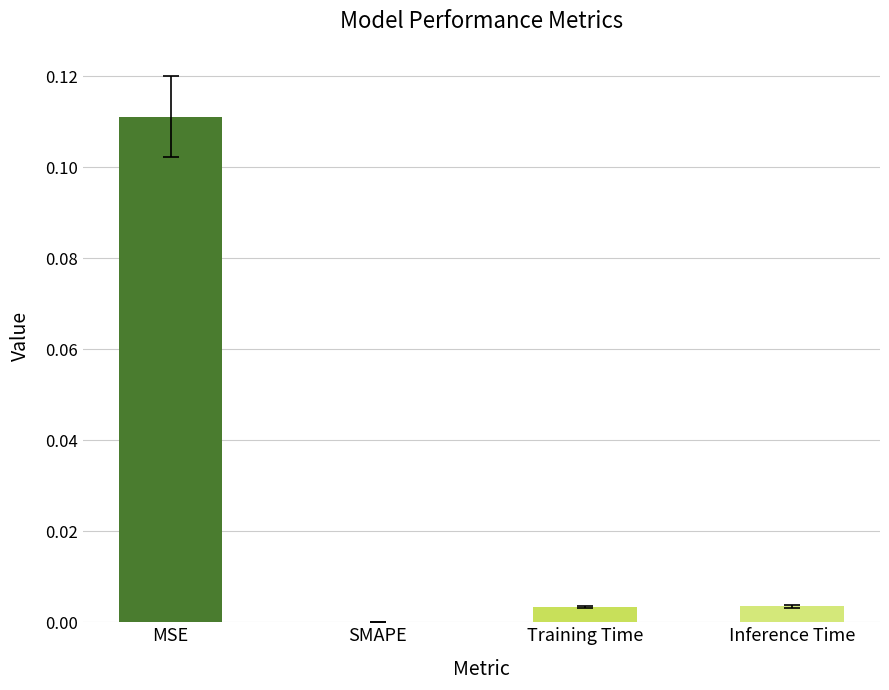

How many data points are above 0?

3